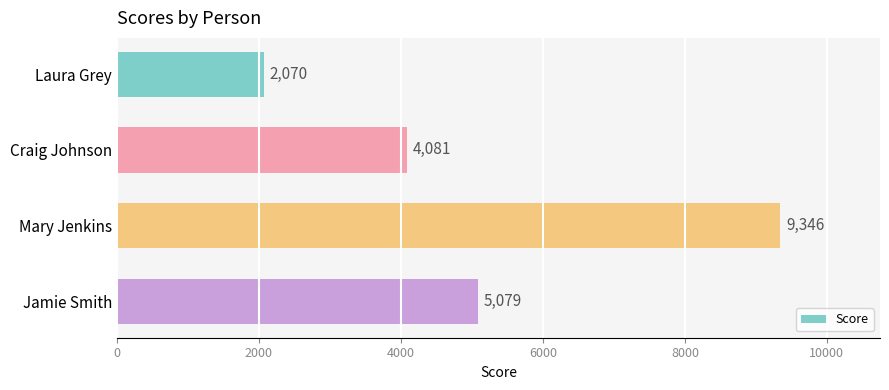

True or false: the data shows 2930 at Laura Grey.

False